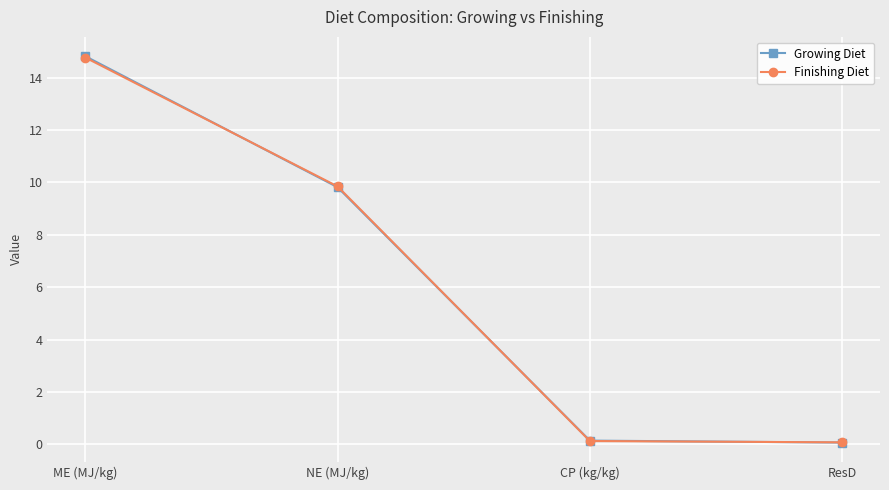

How many data points in Finishing Diet are above 9?

2